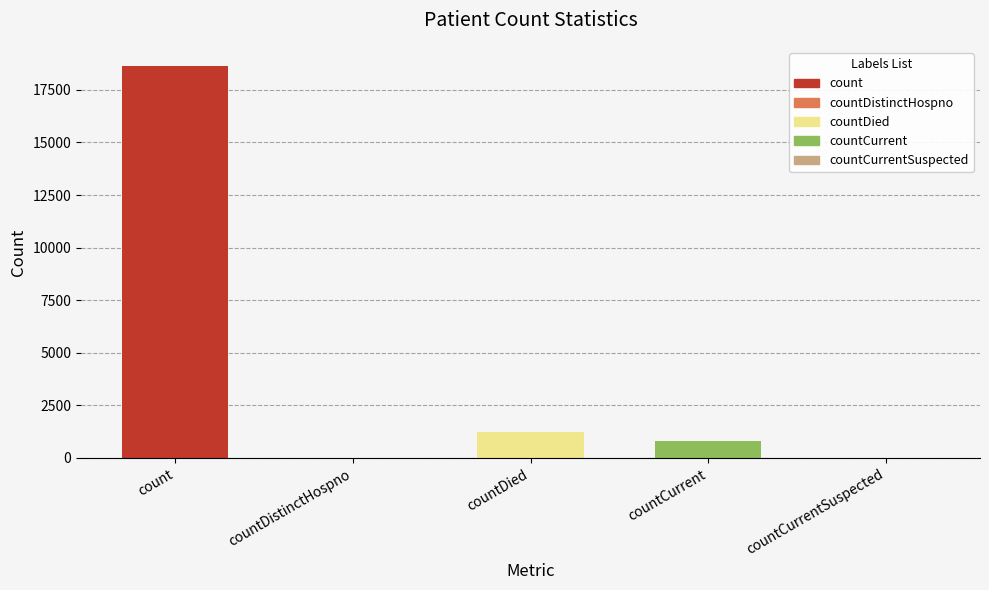

True or false: the data shows 12092 at countDistinctHospno.

False